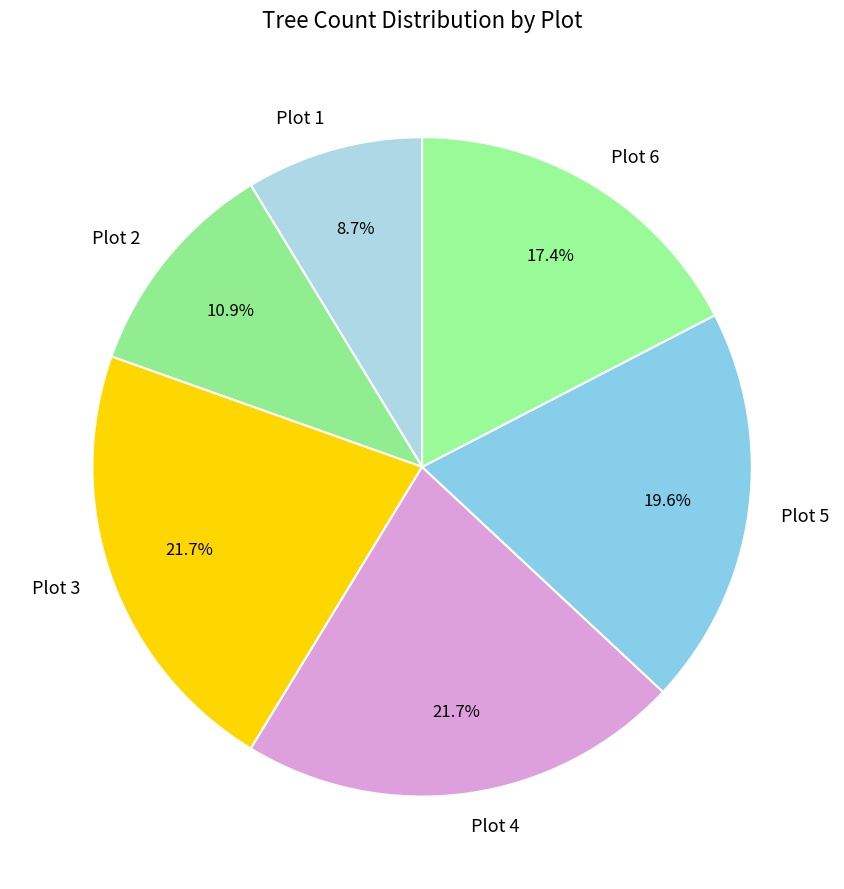

Combined, what portion of the pie is Plot 1 and Plot 3?

30.4%